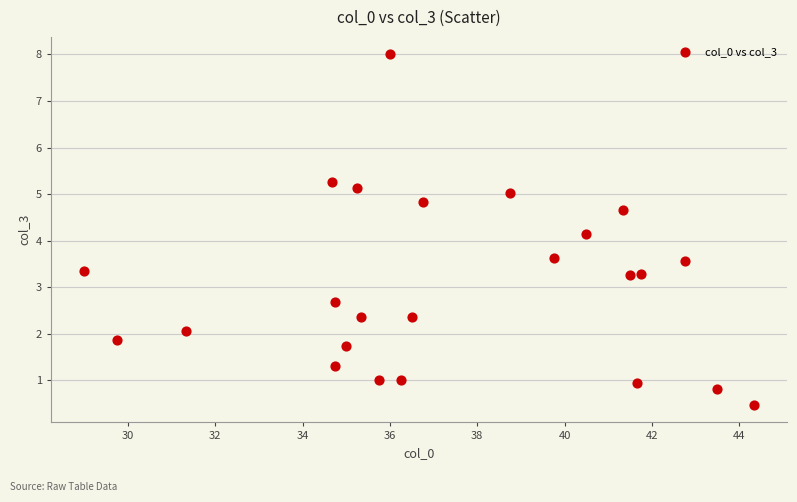

What is the range of Y values (max minus min)?

7.5